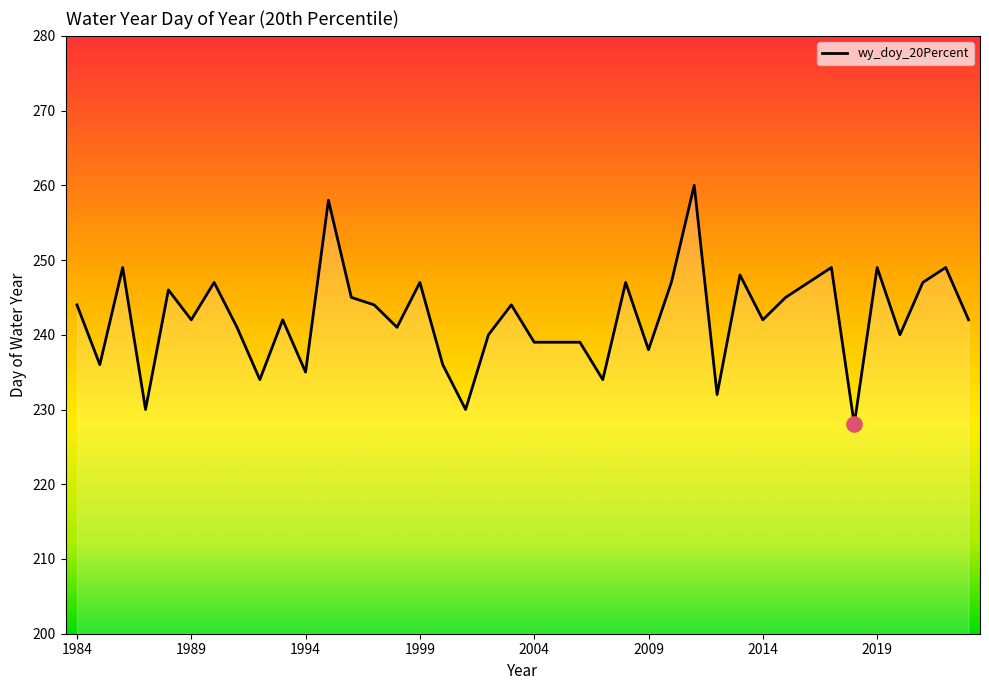

What is the greatest value displayed?

260